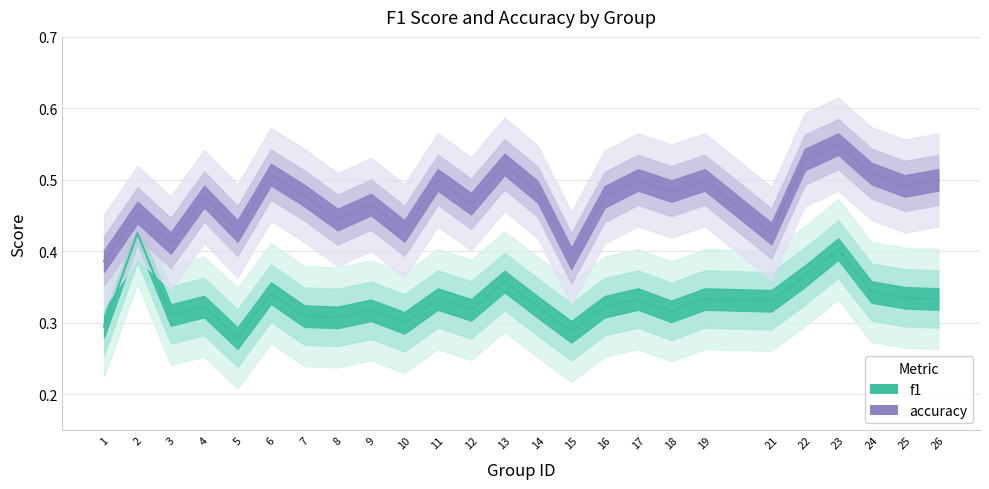

What is the value of the f1 point at the 16th from the left?

0.3